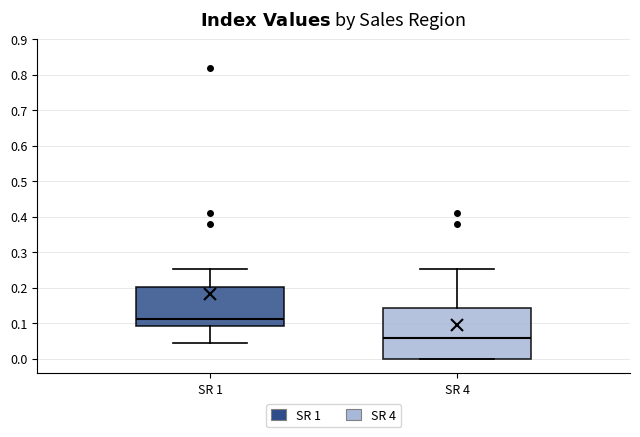

Reading left to right, read every box against the y-axis: the position of its median line, the range the box covers, and the ends of its whiskers. The values are not printed on the chart, so give them approximately, as read against the axis.

SR 1: median 0.11, box 0.09 to 0.20, whiskers 0.04 to 0.25
SR 4: median 0.06, box 0.00 to 0.14, whiskers 0.00 to 0.25